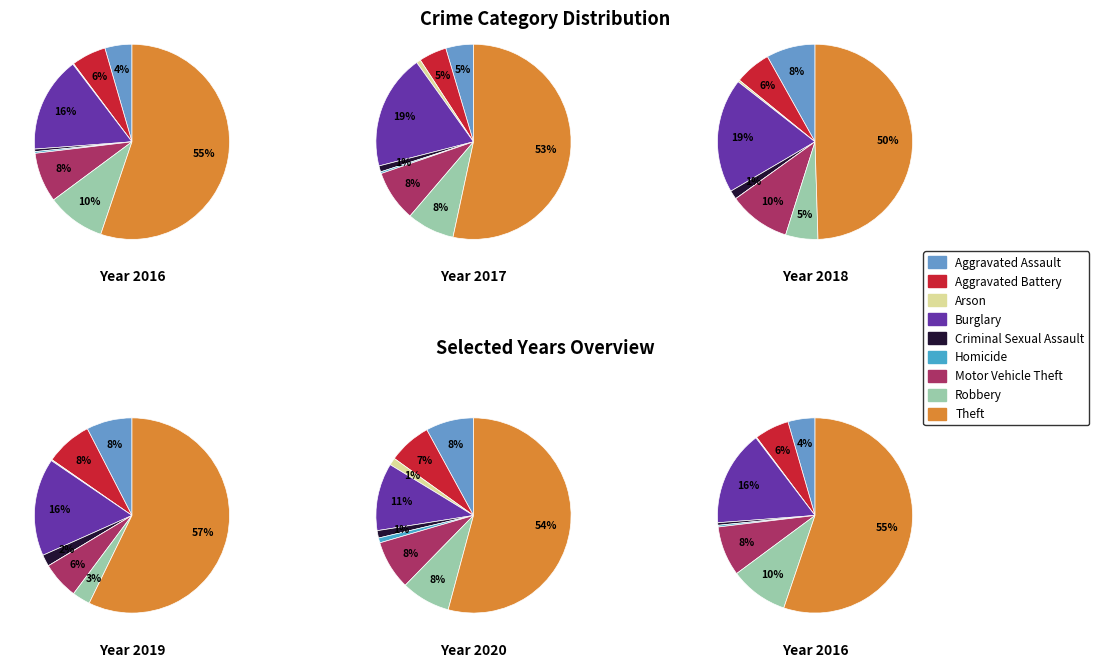

What percentage is the Arson slice, to the nearest percent?

1%